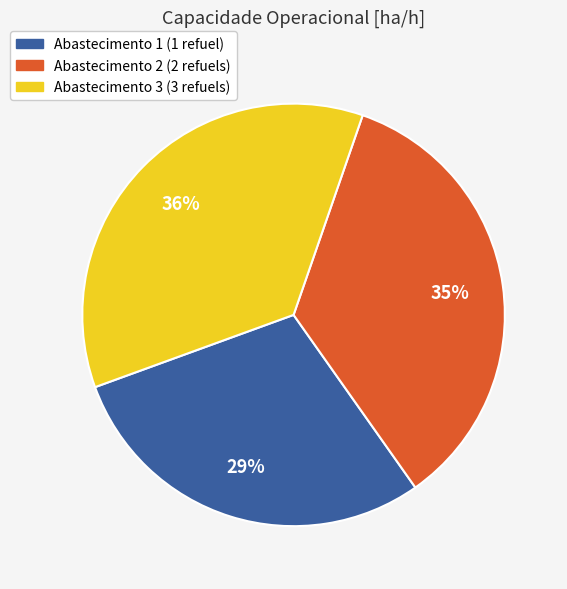

Which category has the biggest portion of the pie?

Abastecimento 3 (3 refuels)